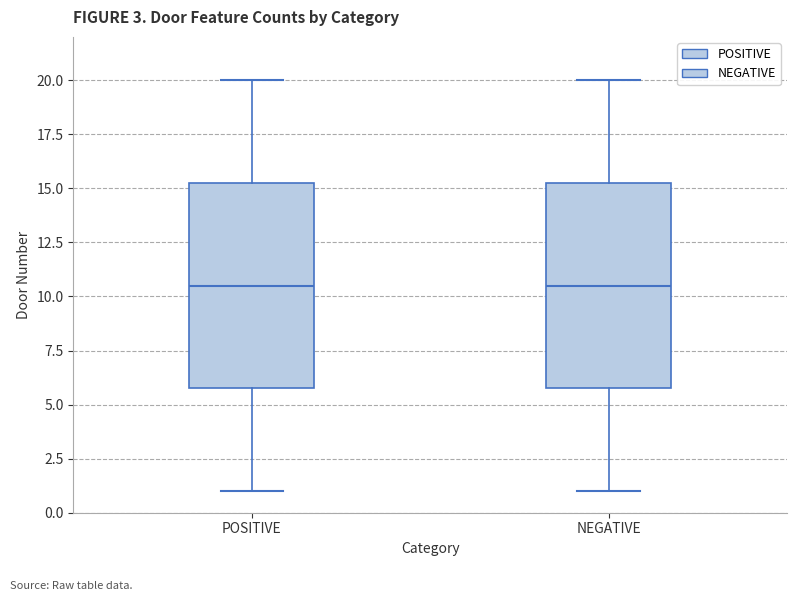

Where does the median line of the box for POSITIVE sit on the y-axis? The values are not printed on the chart, so give them approximately, as read against the axis.

10.5